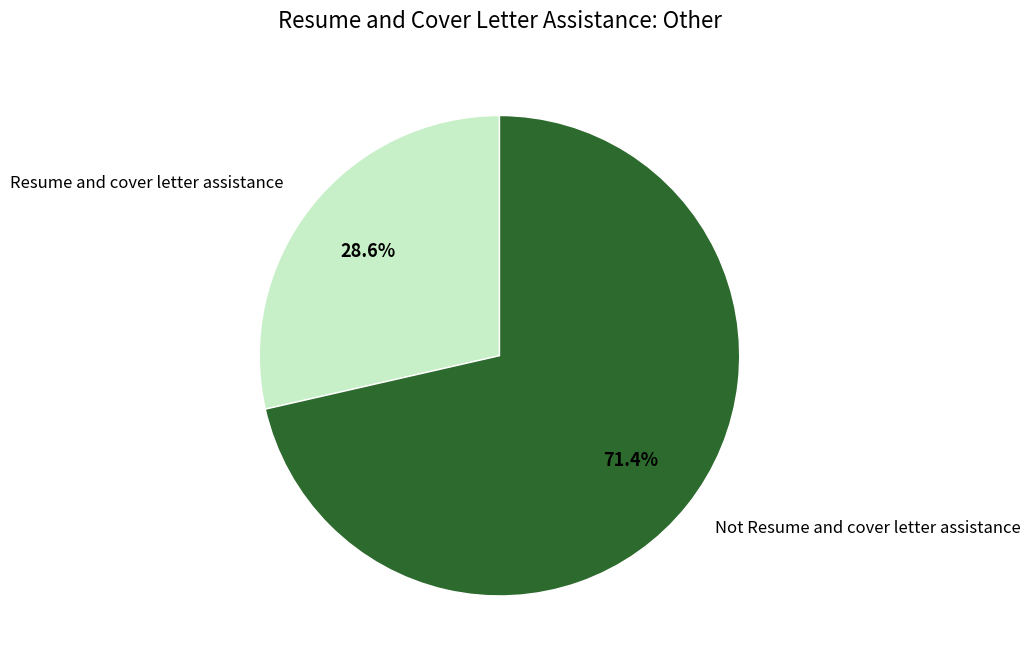

Approximately how many times larger is the value at Not Resume and cover letter assistance compared to Resume and cover letter assistance?

2.5